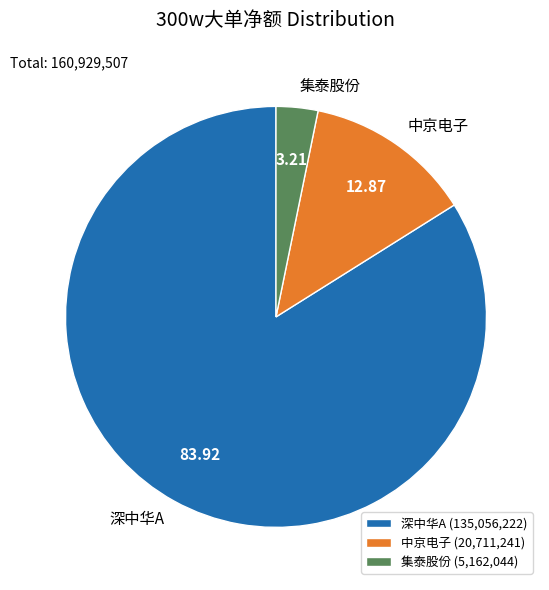

Combined, do 深中华A and 中京电子 account for over 50%?

Yes